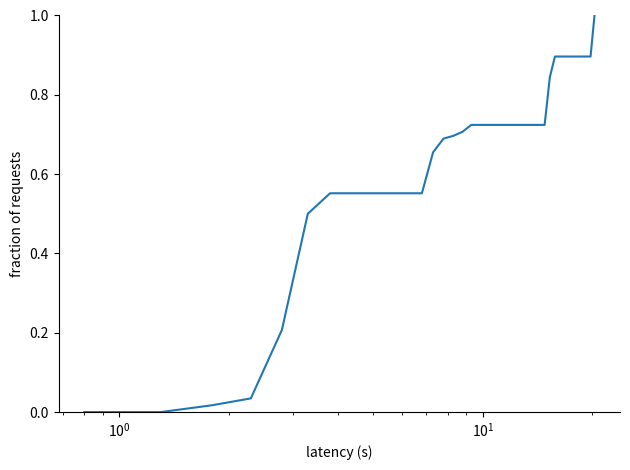

What is the difference between the maximum and second lowest values?

1.0